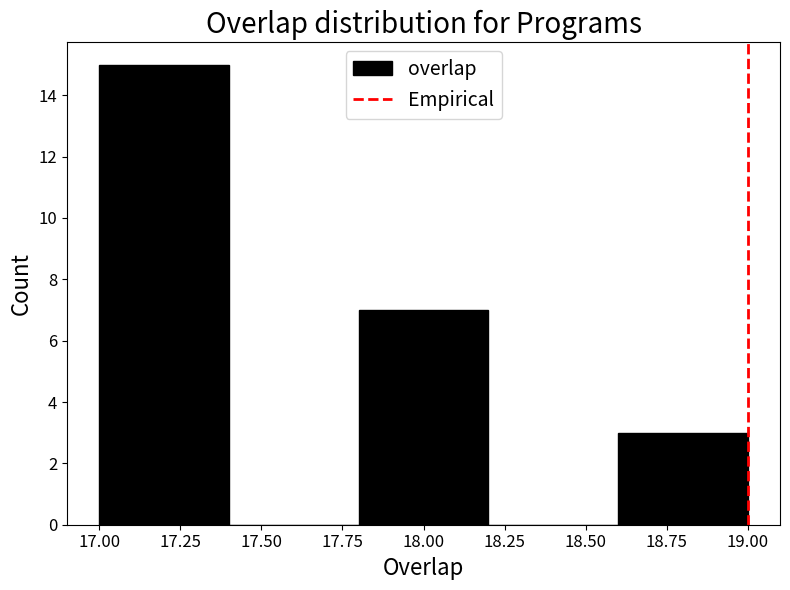

Reading left to right, list every bar in this chart as the range it spans on the x-axis followed by its height. The values are not printed on the chart, so give them approximately, as read against the axis.

17.0 to 17.4: 15
17.4 to 17.8: 0
17.8 to 18.2: 7
18.2 to 18.6: 0
18.6 to 19.0: 3